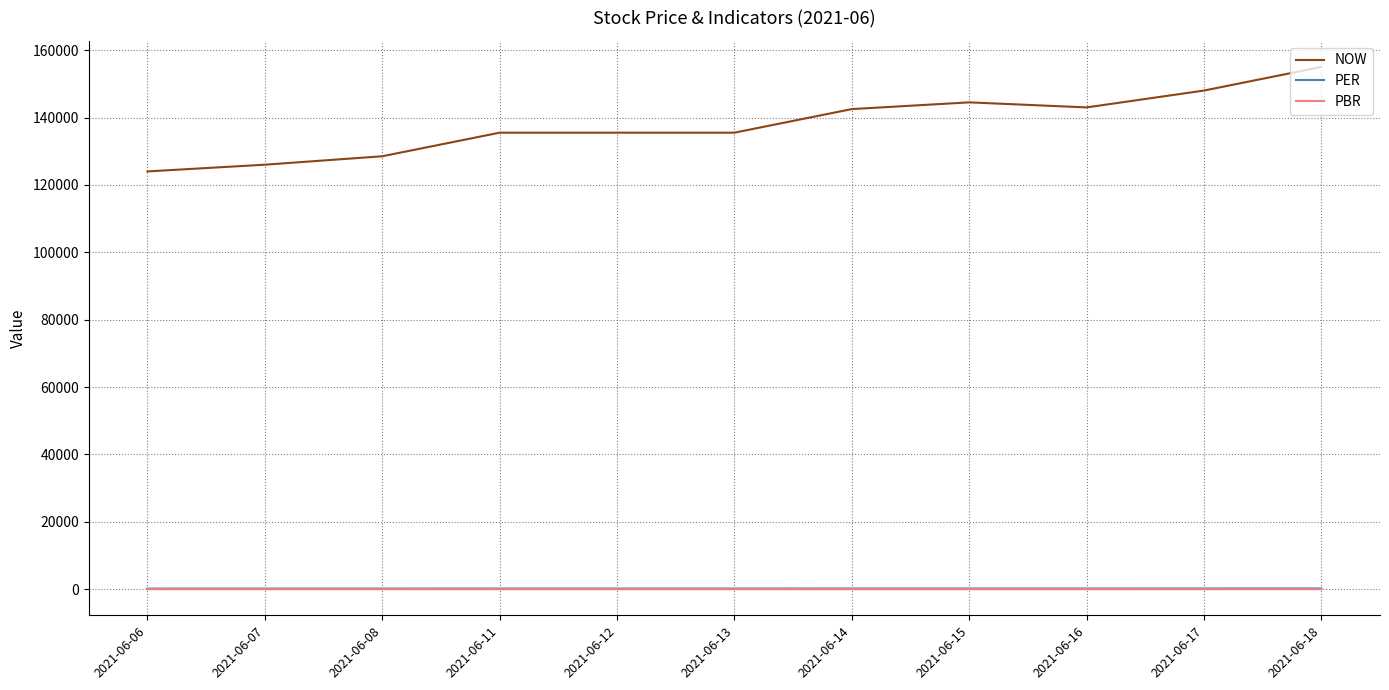

True or false: PER and PBR intersect in this chart.

False